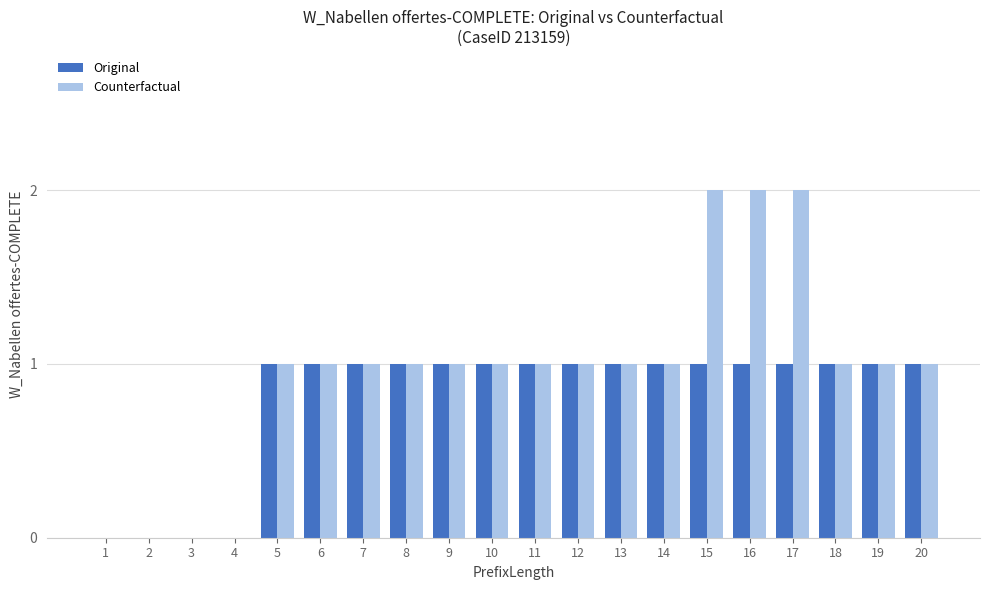

Which series has the largest total across all categories?

Counterfactual